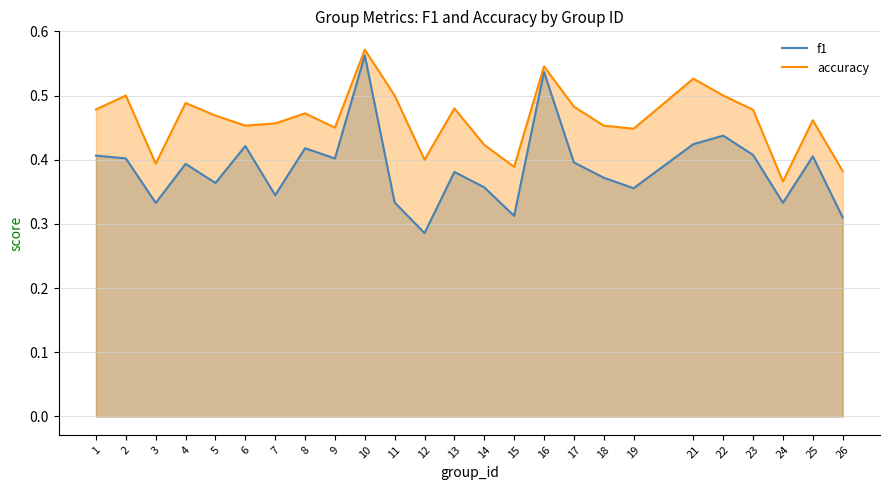

True or false: f1 and accuracy cross at least once.

False